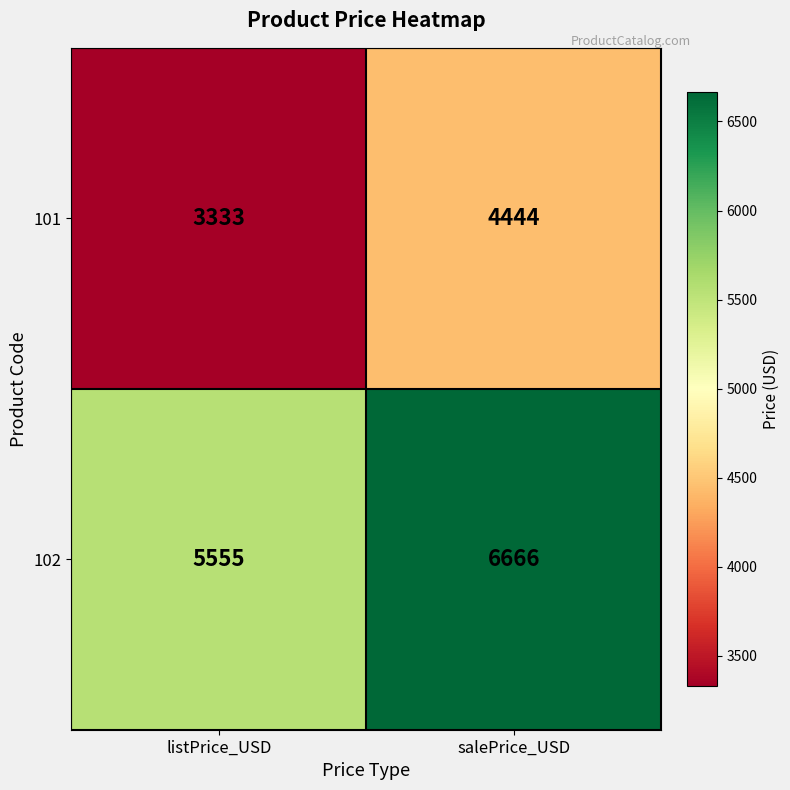

The 102 series shows 11111 at salePrice_USD. True or false?

False